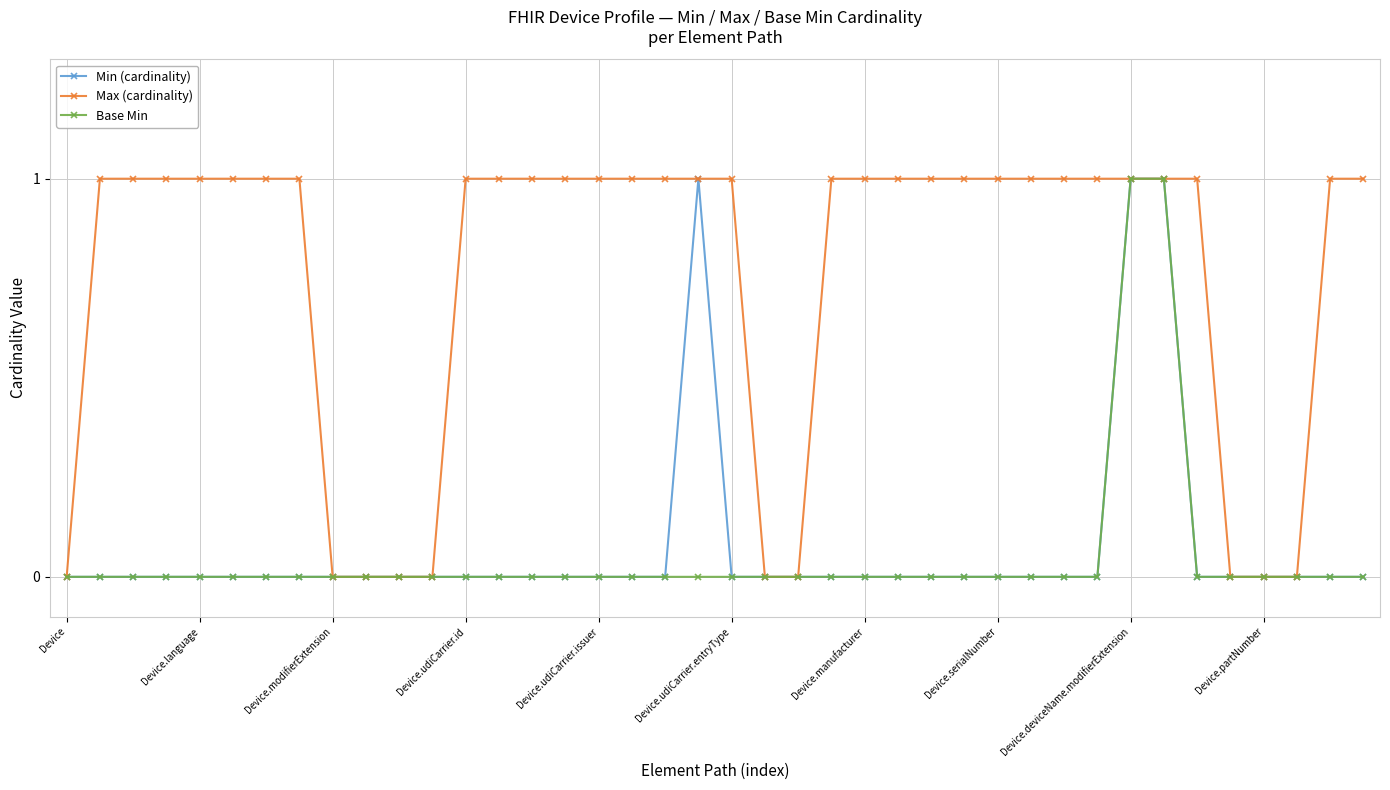

Which series has the largest total across all categories?

Max (cardinality)